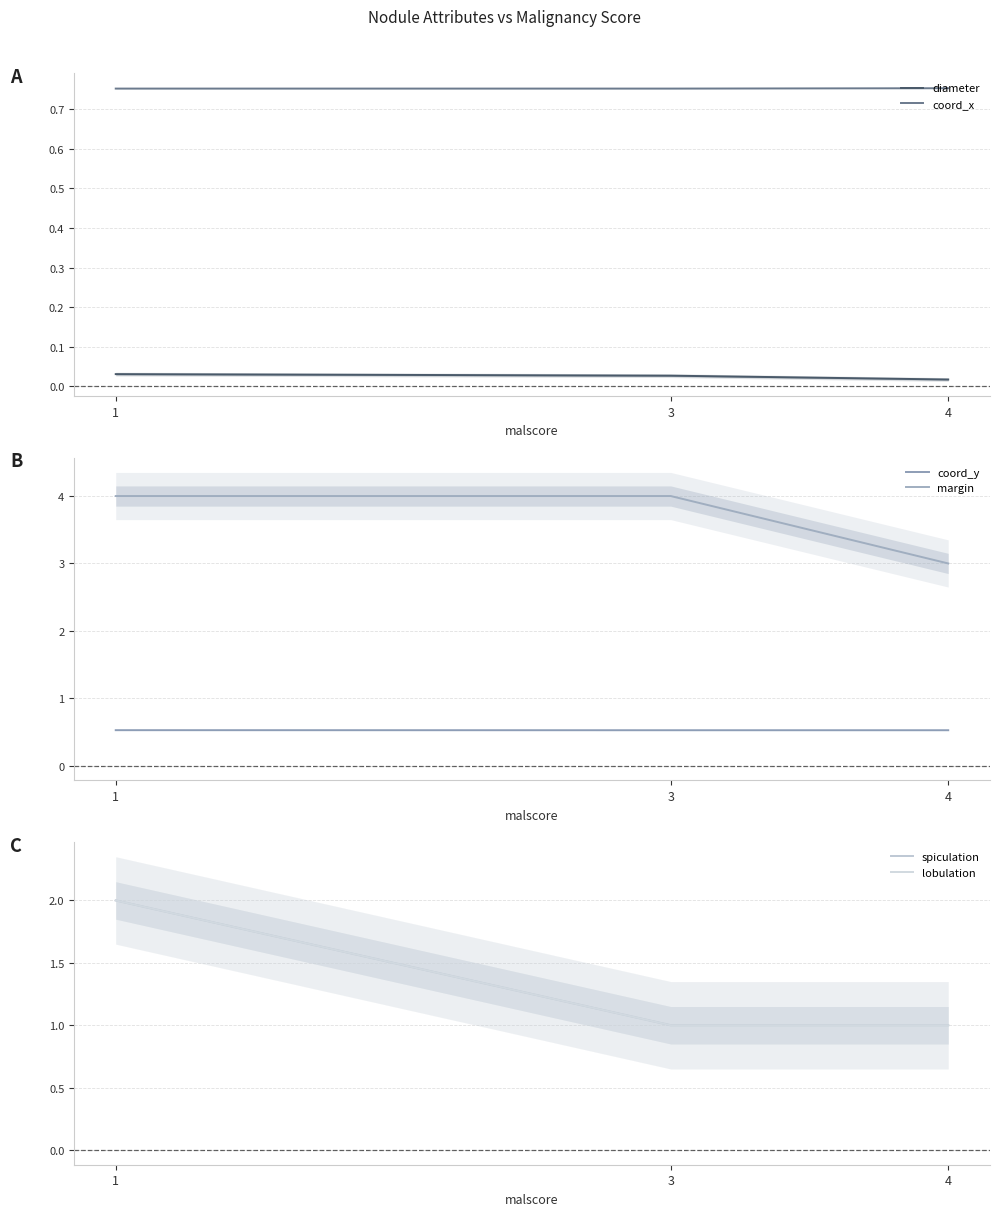

Is the value of lobulation at 1 greater than the value of coord_y at 4?

Yes